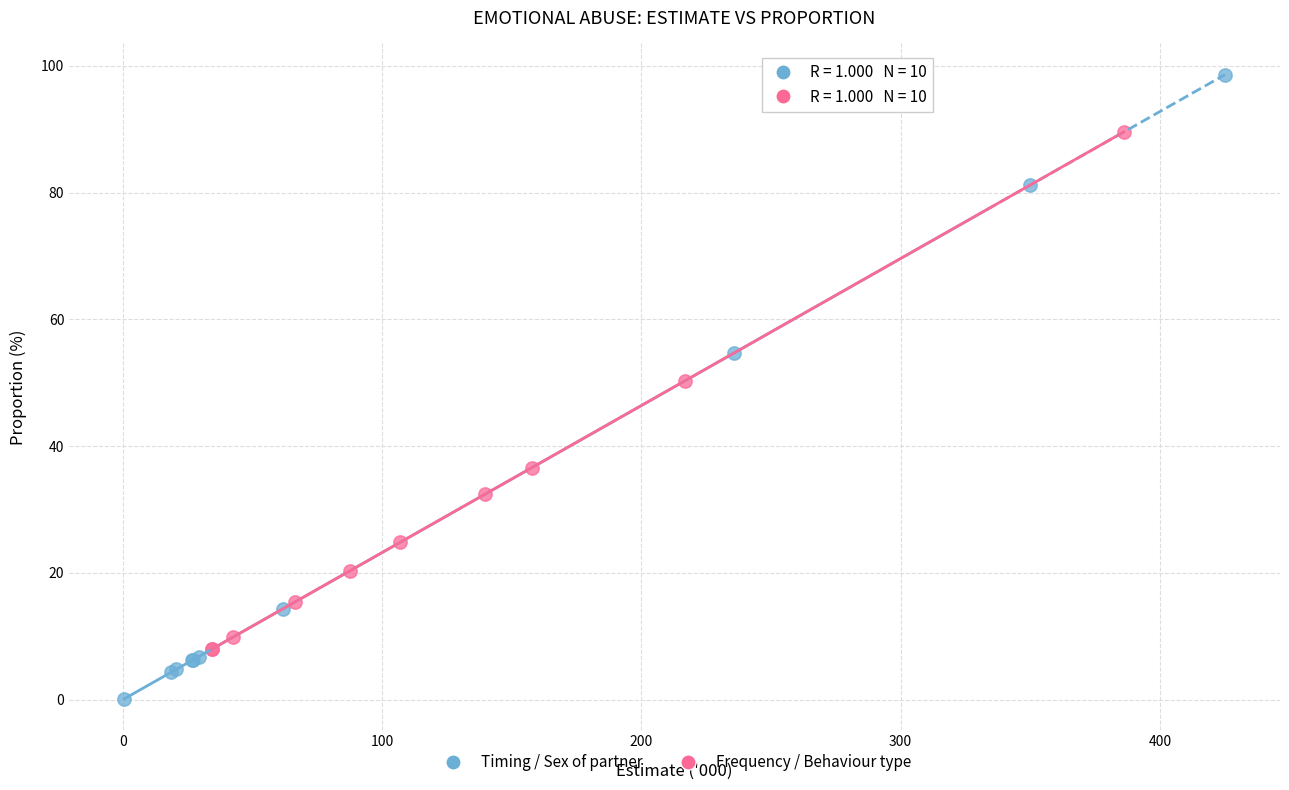

Which series has the largest Y range (max minus min)?

Timing / Sex of partner